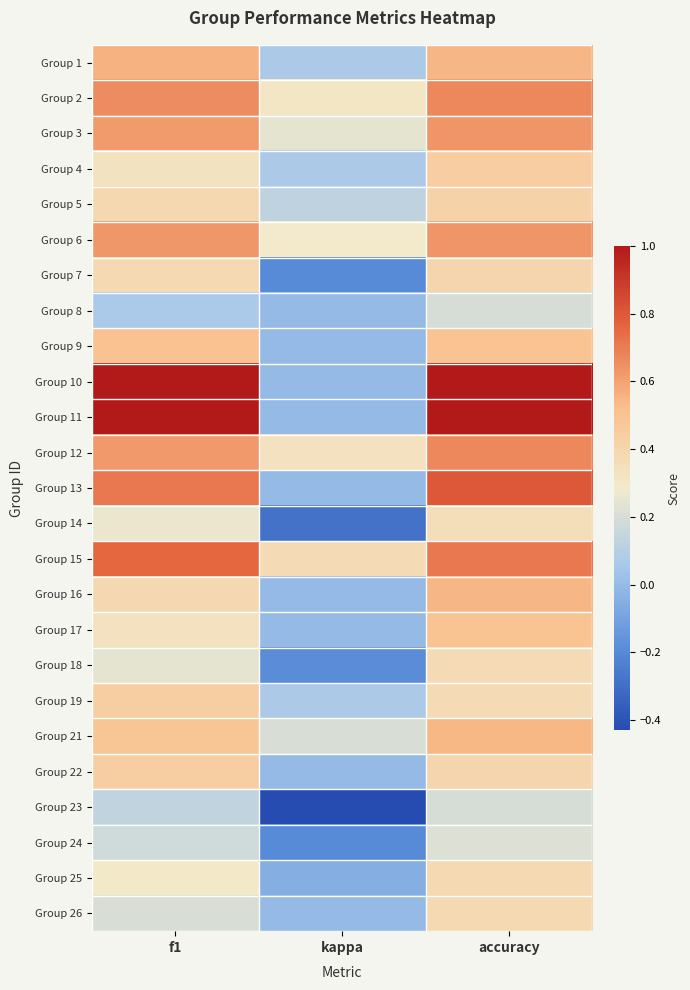

List the series in order of their peak value, lowest first.

Group 8, Group 23, Group 24, Group 14, Group 18, Group 25, Group 26, Group 7, Group 5, Group 22, Group 19, Group 4, Group 17, Group 9, Group 21, Group 16, Group 1, Group 3, Group 6, Group 2, Group 12, Group 15, Group 13, Group 10, Group 11